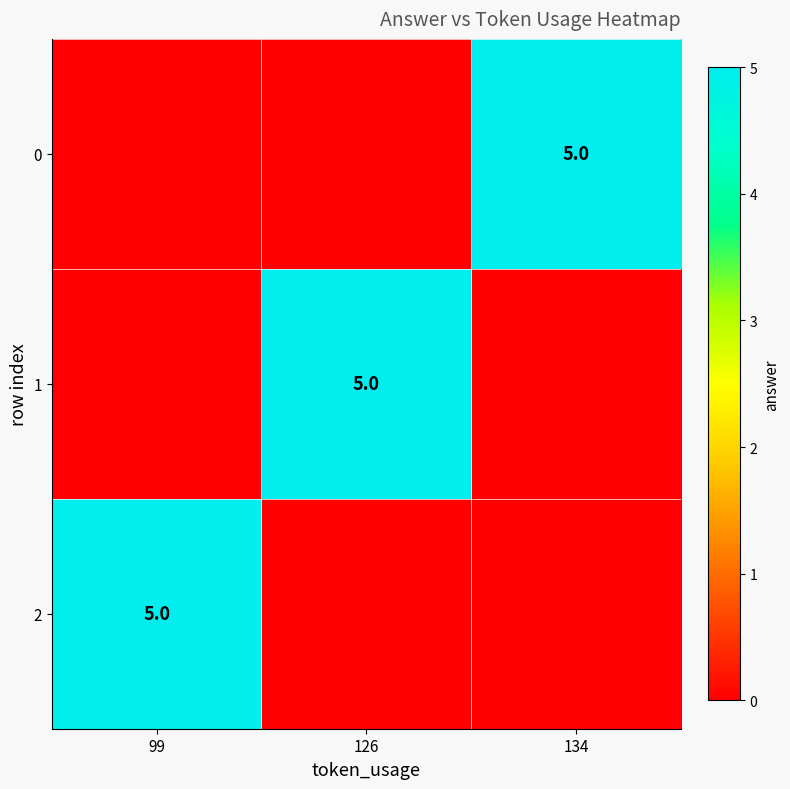

At which category does the chart reach its minimum across all series?

99